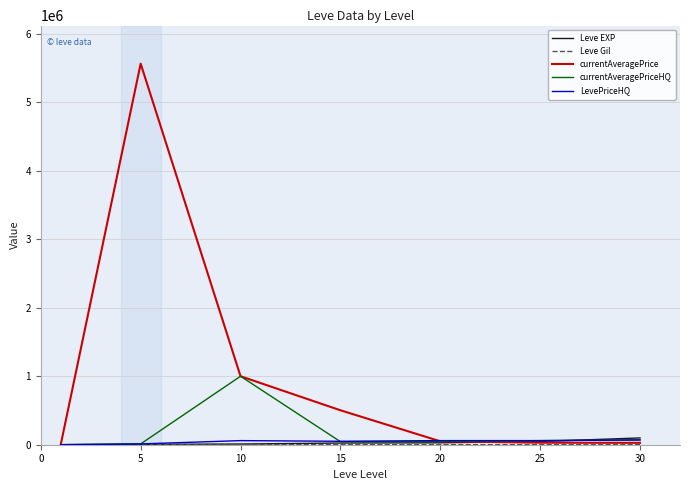

At how many categories does at least one series exceed 3343826?

1